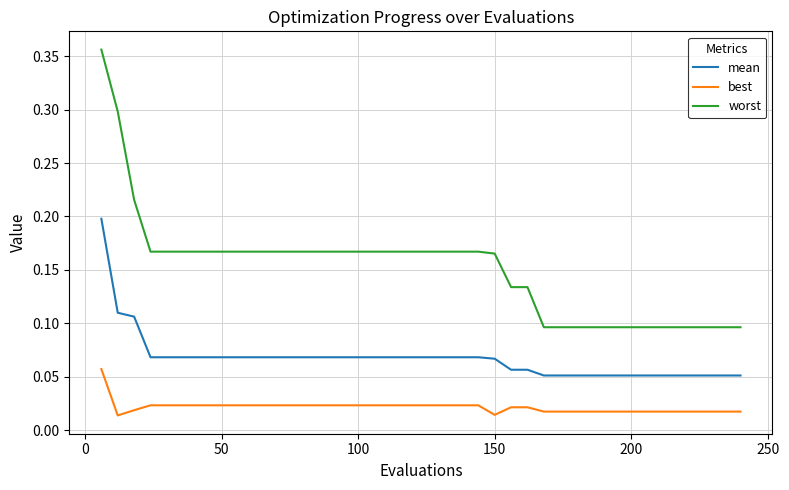

List the series in order of their peak value, lowest first.

best, mean, worst